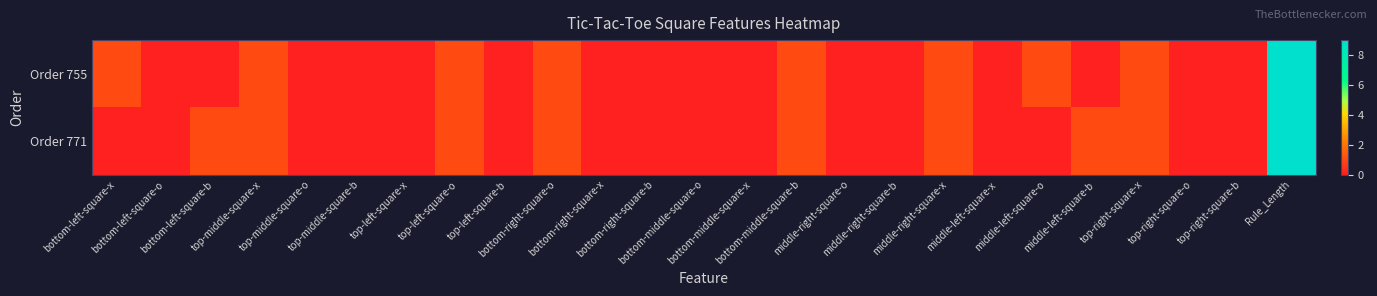

Reading right to left, extract all data points from this chart.

Order 755: Rule_Length=9	top-right-square-b=0	top-right-square-o=0	top-right-square-x=1	middle-left-square-b=0	middle-left-square-o=1	middle-left-square-x=0	middle-right-square-x=1	middle-right-square-b=0	middle-right-square-o=0	bottom-middle-square-b=1	bottom-middle-square-x=0	bottom-middle-square-o=0	bottom-right-square-b=0	bottom-right-square-x=0	bottom-right-square-o=1	top-left-square-b=0	top-left-square-o=1	top-left-square-x=0	top-middle-square-b=0	top-middle-square-o=0	top-middle-square-x=1	bottom-left-square-b=0	bottom-left-square-o=0	bottom-left-square-x=1
Order 771: Rule_Length=9	top-right-square-b=0	top-right-square-o=0	top-right-square-x=1	middle-left-square-b=1	middle-left-square-o=0	middle-left-square-x=0	middle-right-square-x=1	middle-right-square-b=0	middle-right-square-o=0	bottom-middle-square-b=1	bottom-middle-square-x=0	bottom-middle-square-o=0	bottom-right-square-b=0	bottom-right-square-x=0	bottom-right-square-o=1	top-left-square-b=0	top-left-square-o=1	top-left-square-x=0	top-middle-square-b=0	top-middle-square-o=0	top-middle-square-x=1	bottom-left-square-b=1	bottom-left-square-o=0	bottom-left-square-x=0